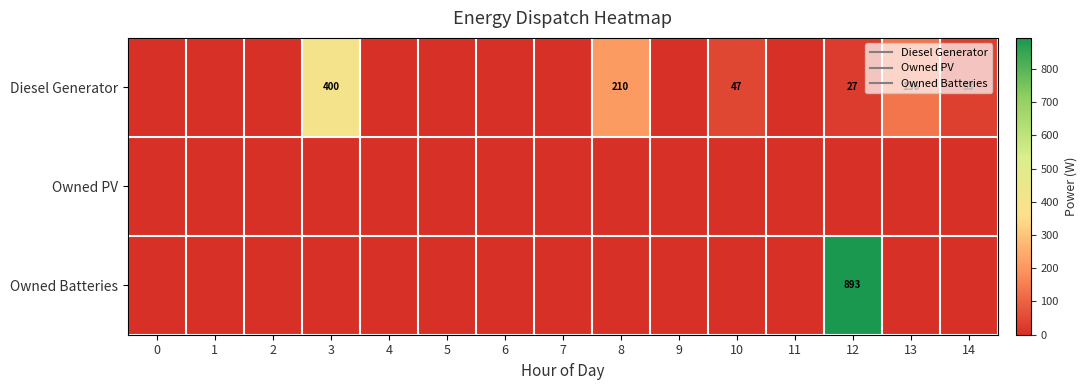

Which series has the largest range (max minus min)?

Owned Batteries